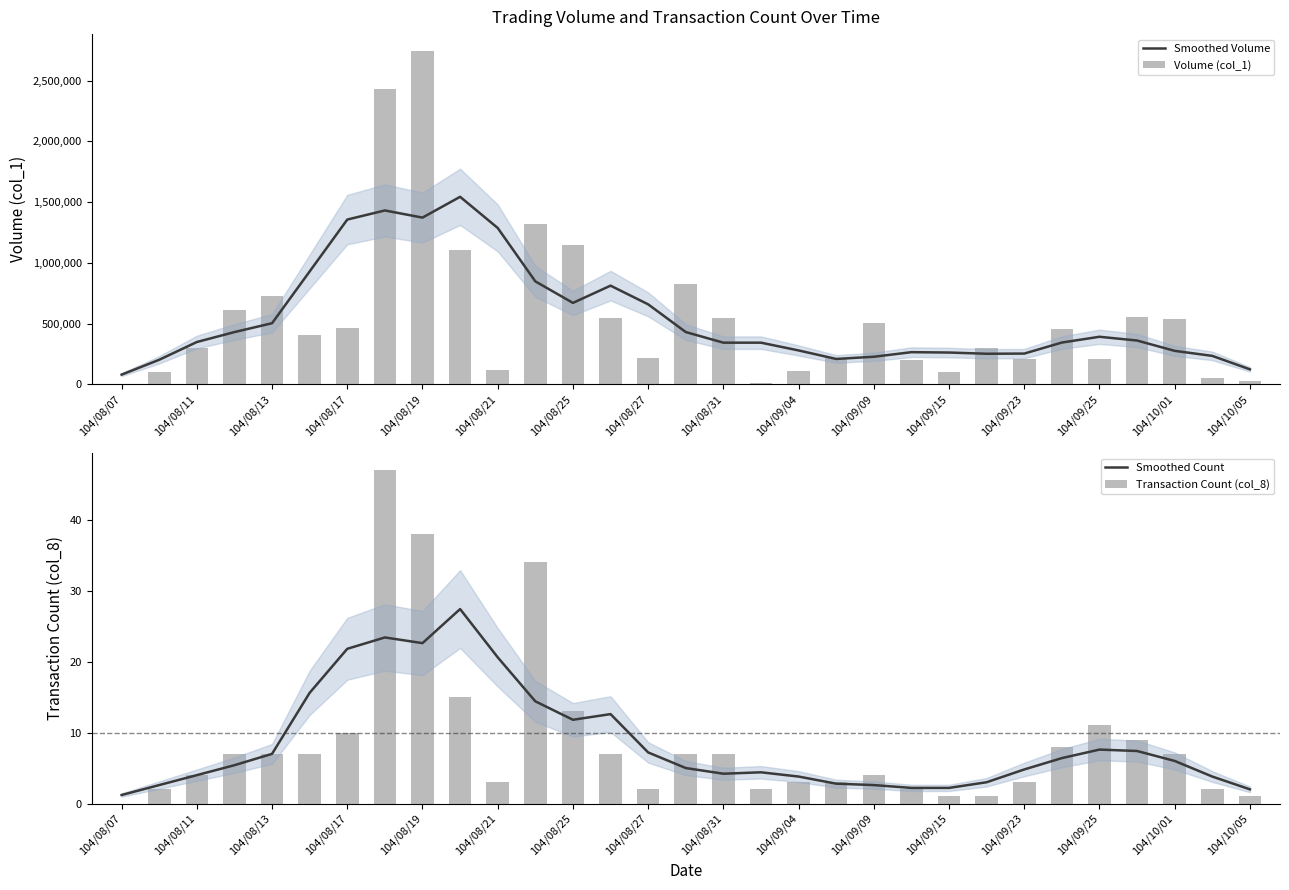

What is the lowest value of the Smoothed Volume series?

80200